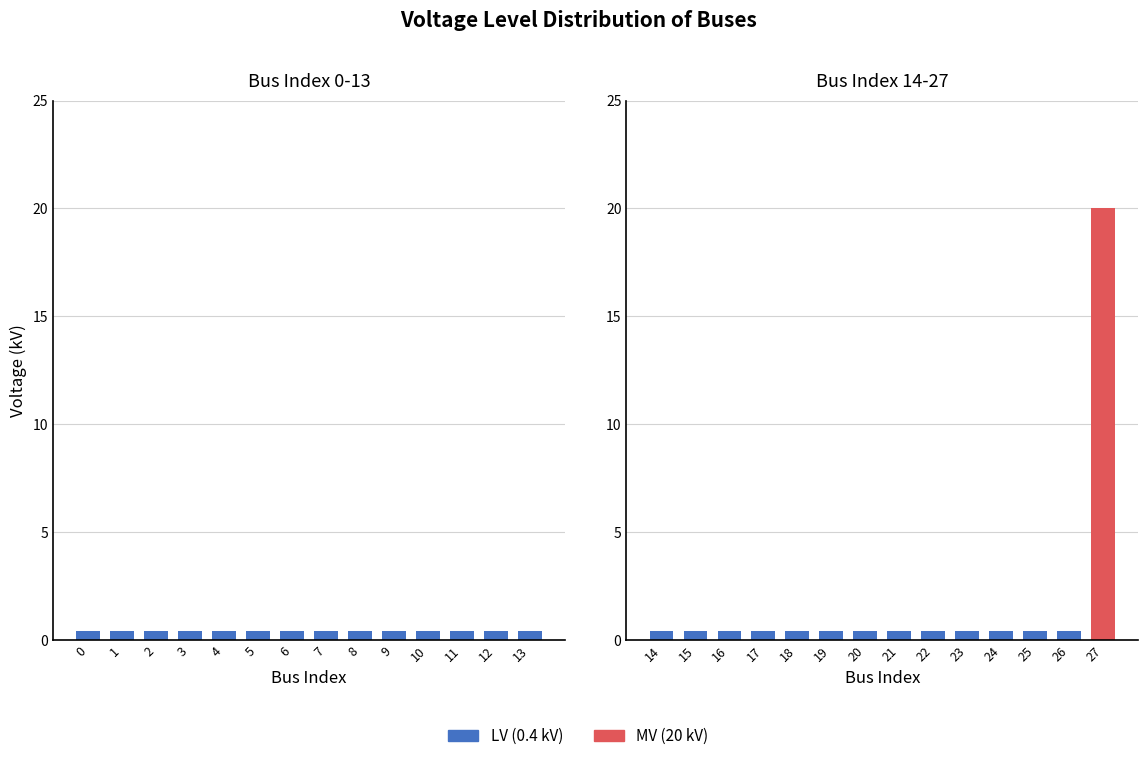

What is the difference between the maximum and minimum values?

19.6